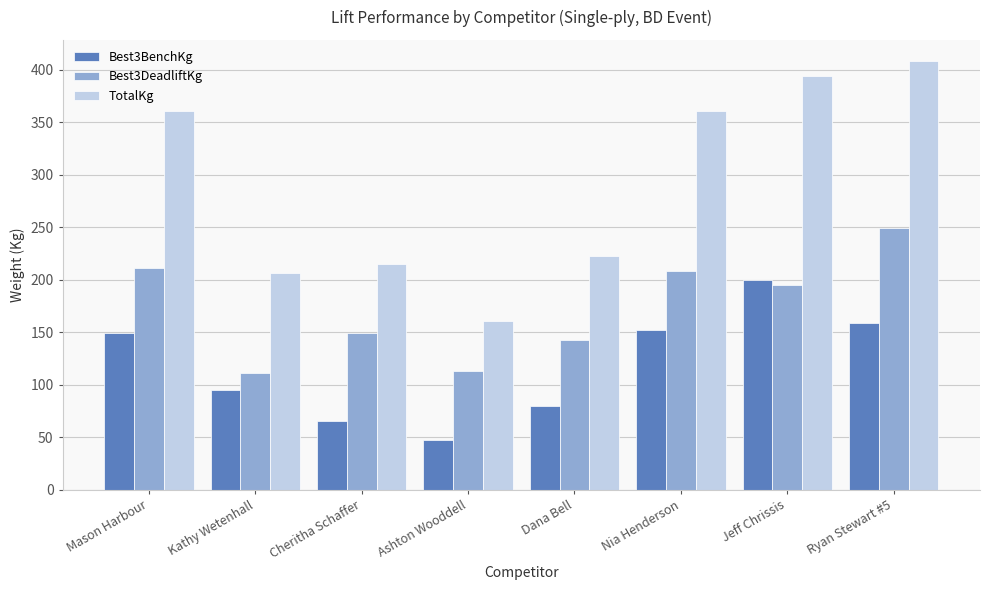

Where is Best3DeadliftKg nearest to the value 180?

Jeff Chrissis